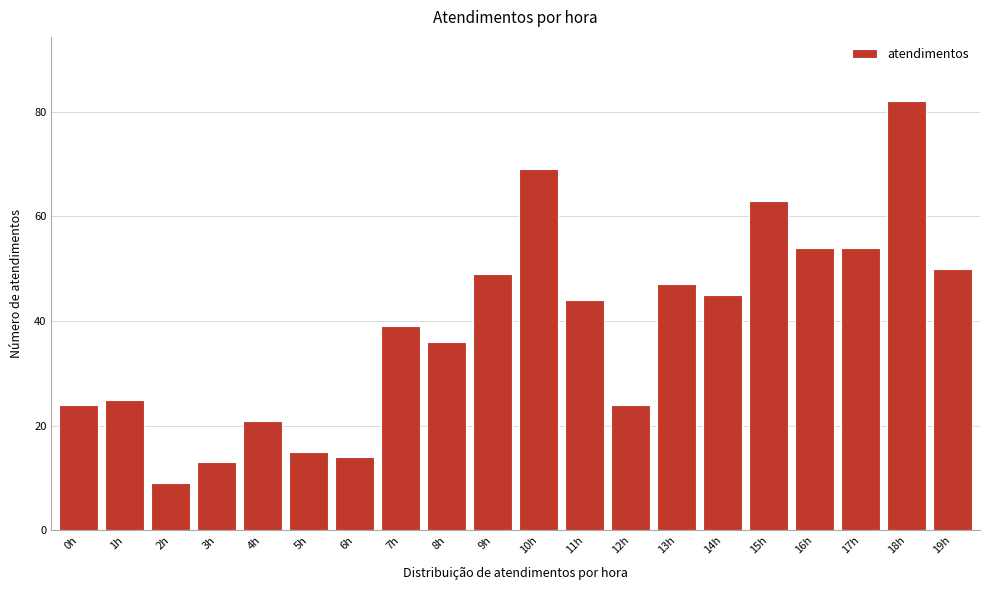

Reading right to left, transcribe all the data shown in this chart.

19h=50	18h=82	17h=54	16h=54	15h=63	14h=45	13h=47	12h=24	11h=44	10h=69	9h=49	8h=36	7h=39	6h=14	5h=15	4h=21	3h=13	2h=9	1h=25	0h=24